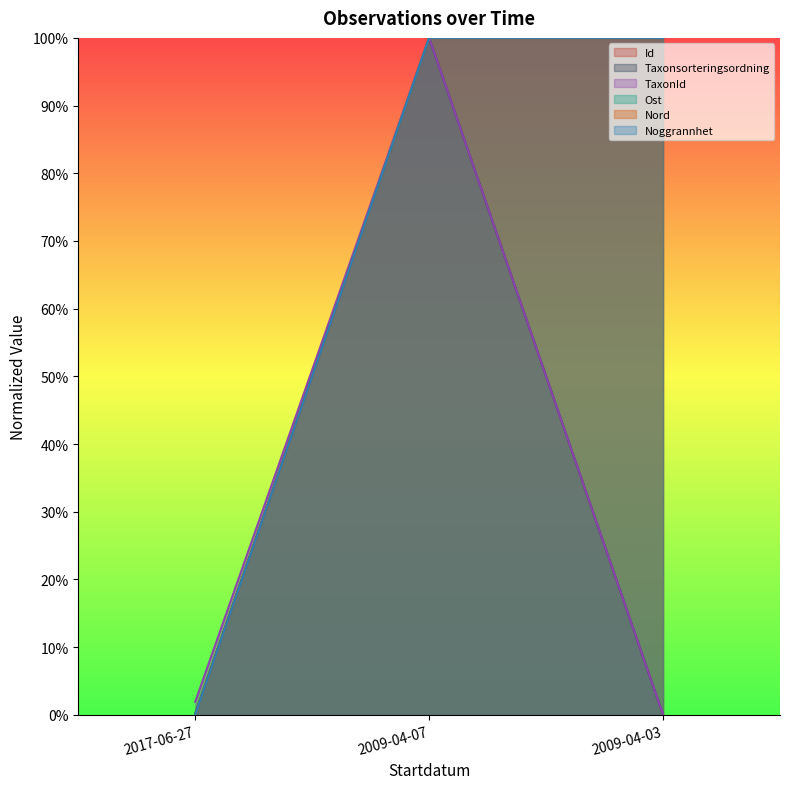

Which series has the widest spread of values?

Id